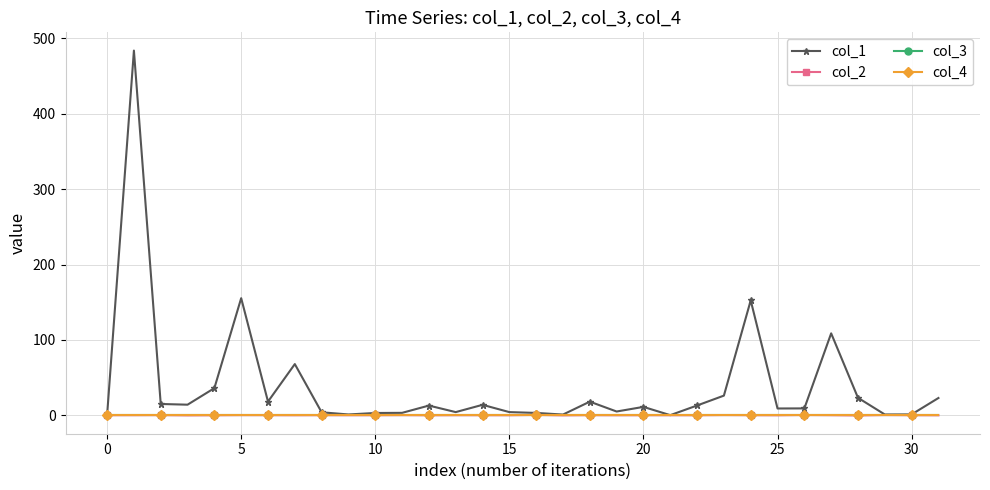

Which series has the largest total across all categories?

col_1